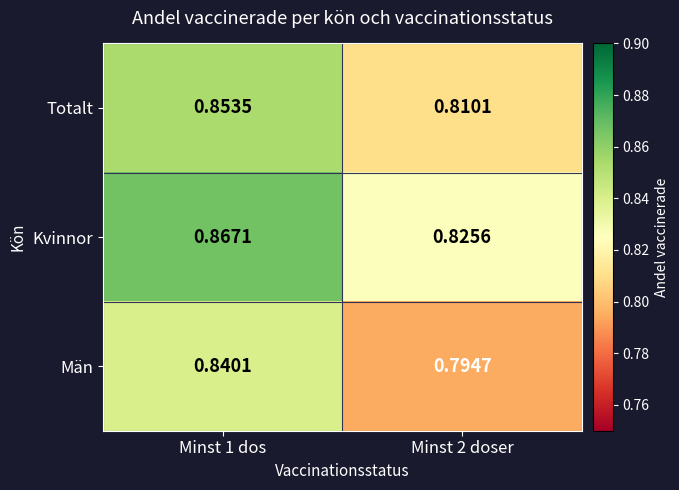

Which series has the largest range (max minus min)?

Män